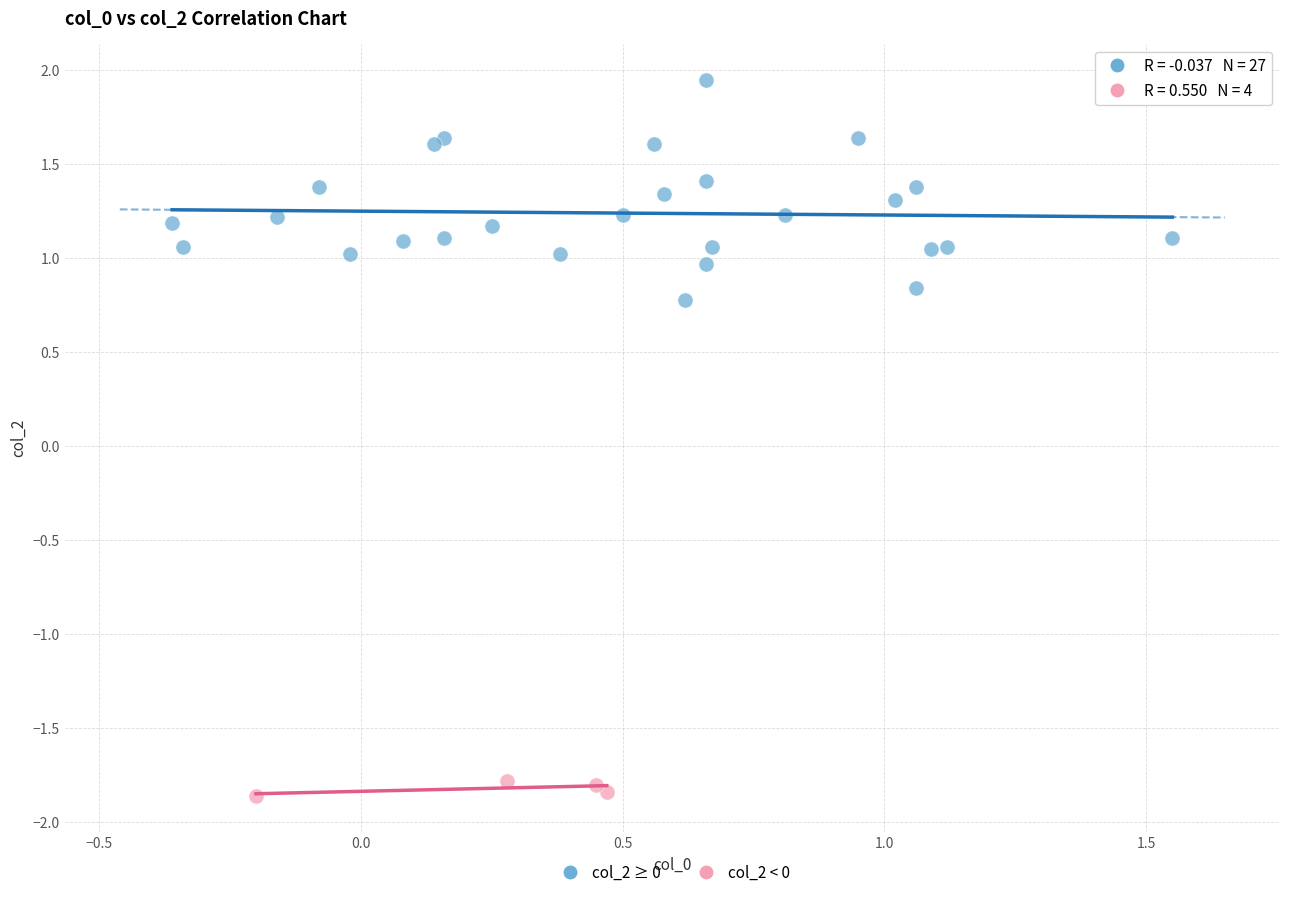

Which series has the largest Y range (max minus min)?

col_2 ≥ 0